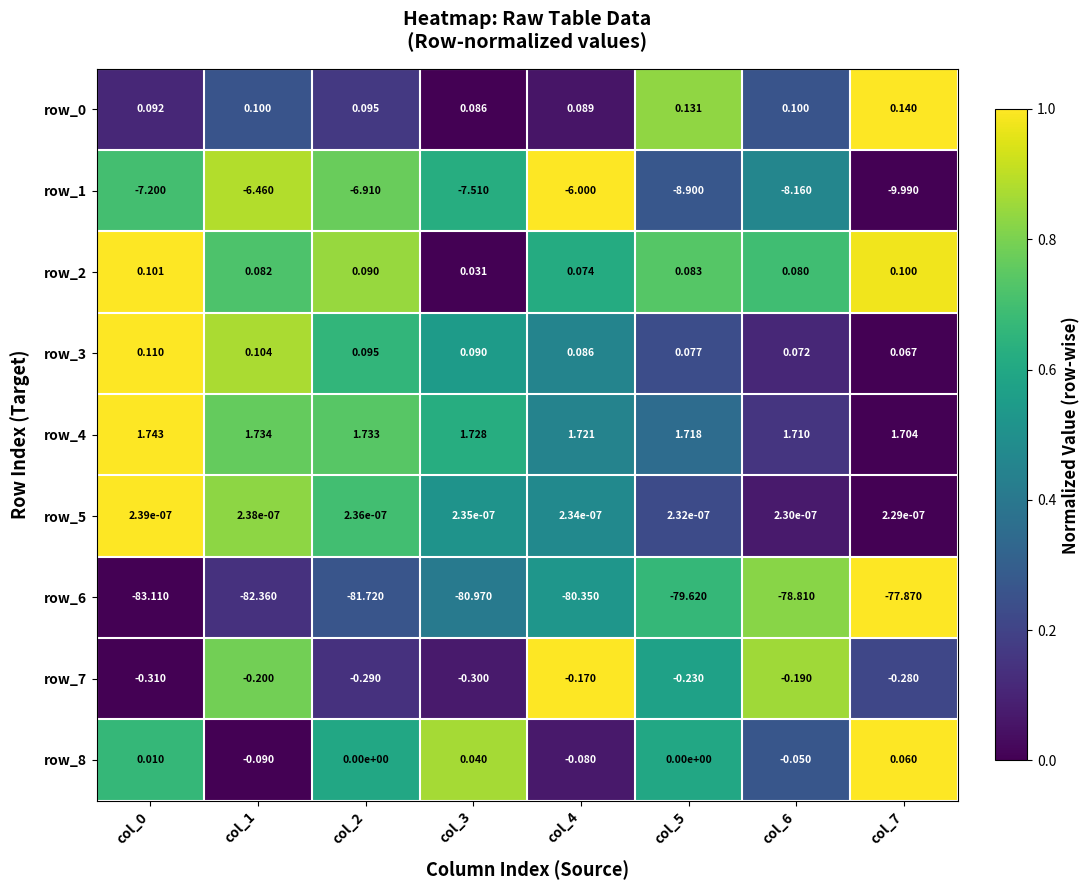

What is the total value across all series at col_0?

-88.6